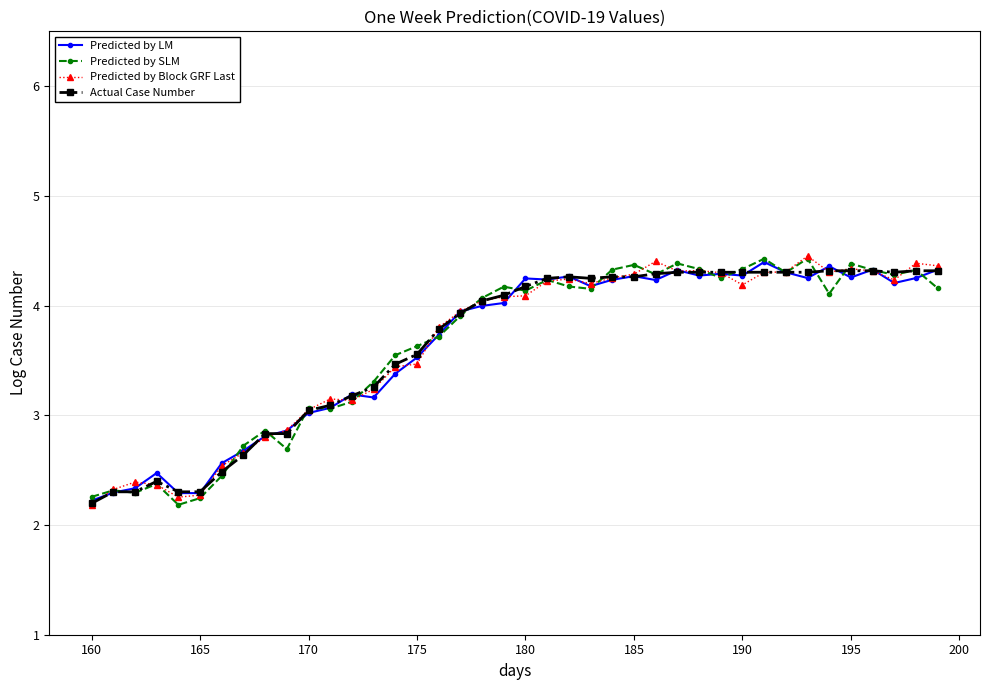

What is the value of the Predicted by Block GRF Last point at the 30th from the left?

4.3